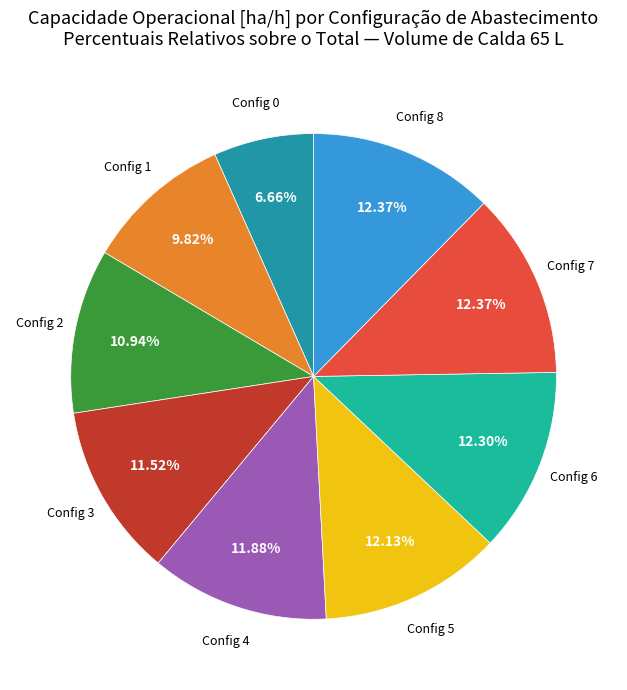

How many segments does this pie chart have?

9